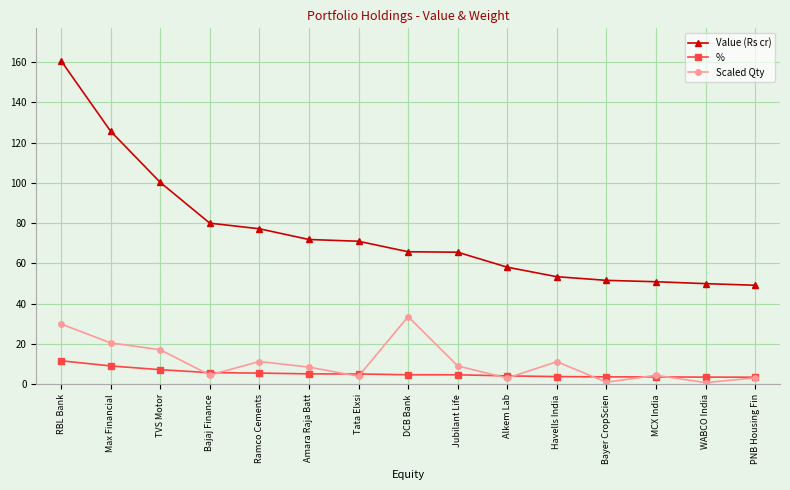

What is the label of the 9th point from the right?

Tata Elxsi